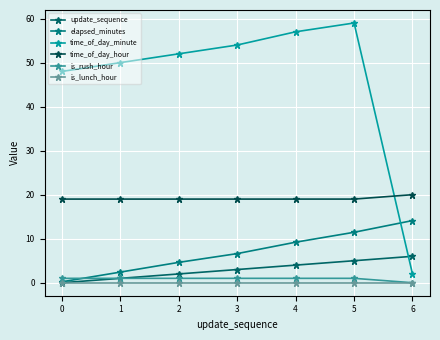

Which category has the highest value across all series?

5